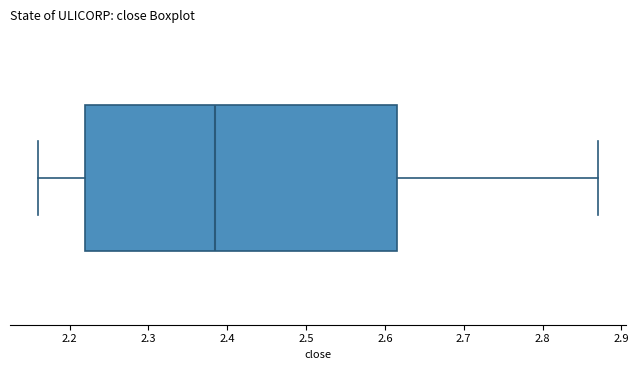

Where does the right whisker of the box end on the x-axis? The values are not printed on the chart, so give them approximately, as read against the axis.

2.87